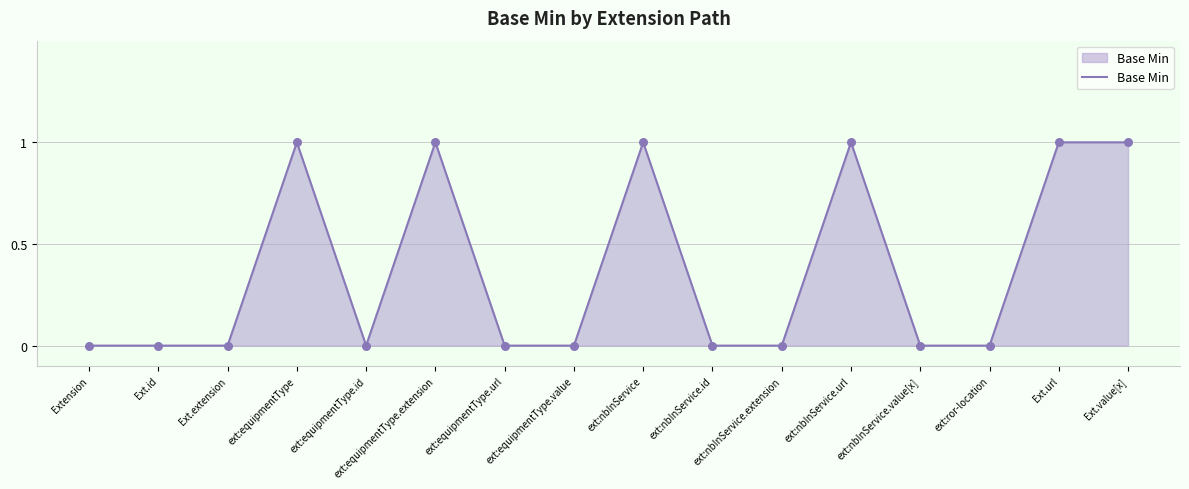

Which has a higher value, ext:nbInService.id or ext:equipmentType?

ext:equipmentType